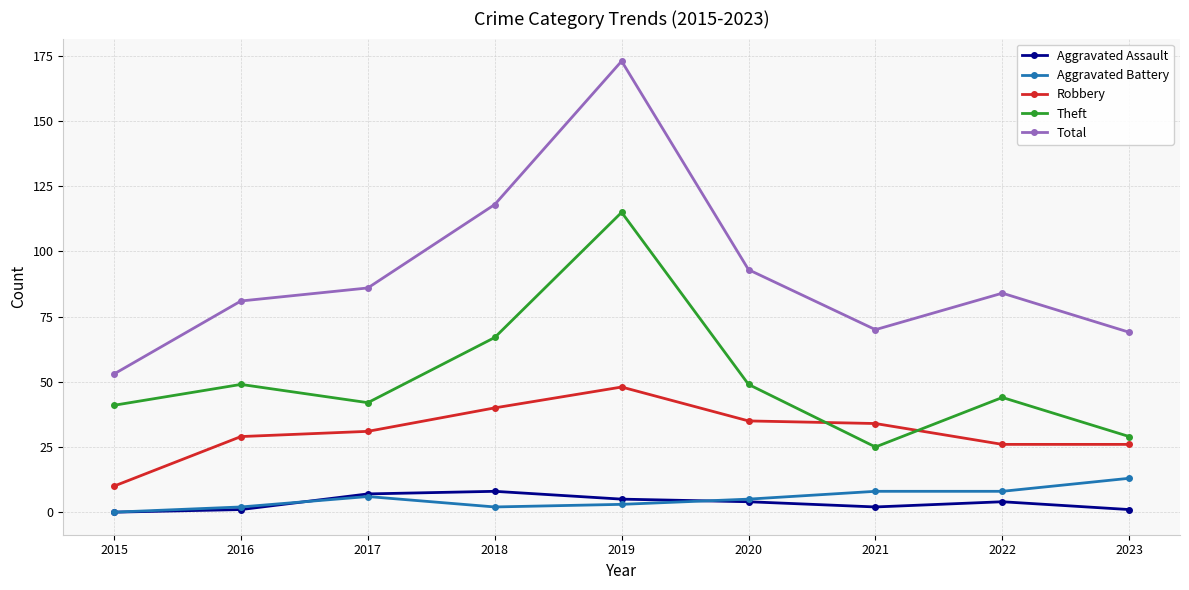

Is the value of Aggravated Battery at 2017 greater than the value of Theft at 2023?

No